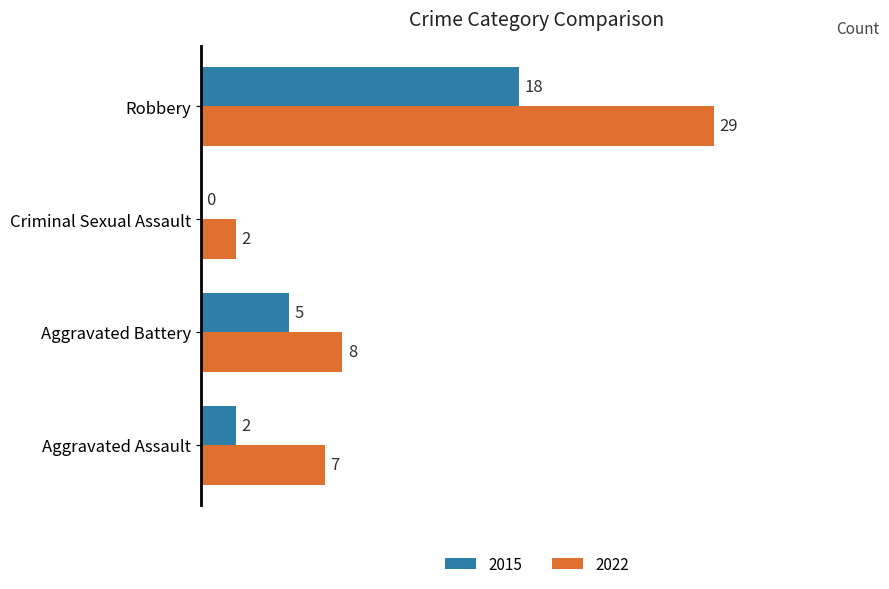

Is the value of 2022 at Criminal Sexual Assault greater than the value of 2015 at Robbery?

No